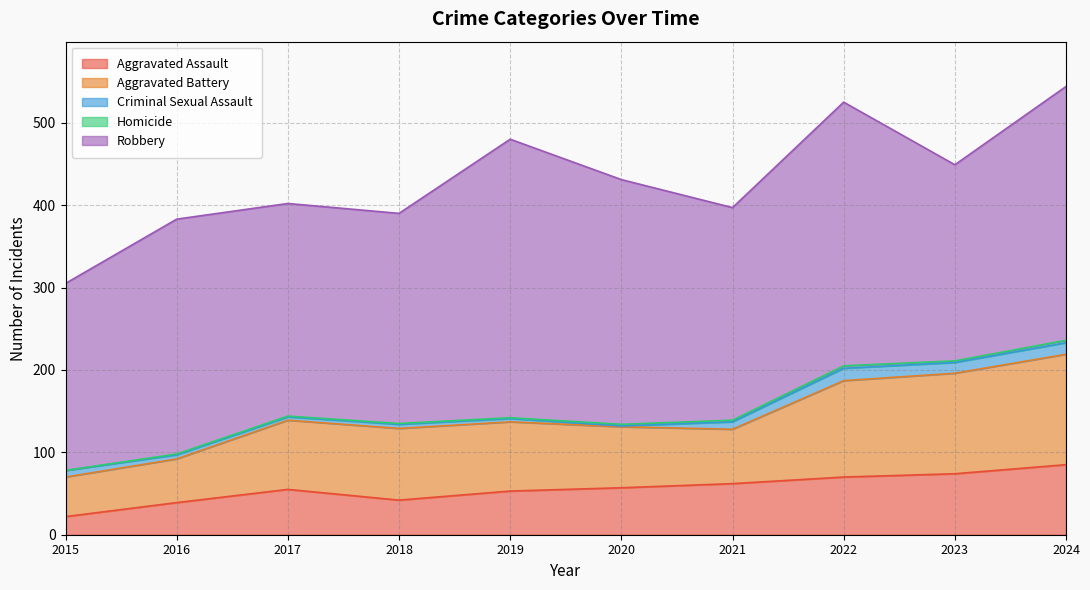

List the labels in order of Robbery value, largest first.

2019, 2022, 2024, 2020, 2016, 2017, 2021, 2018, 2023, 2015